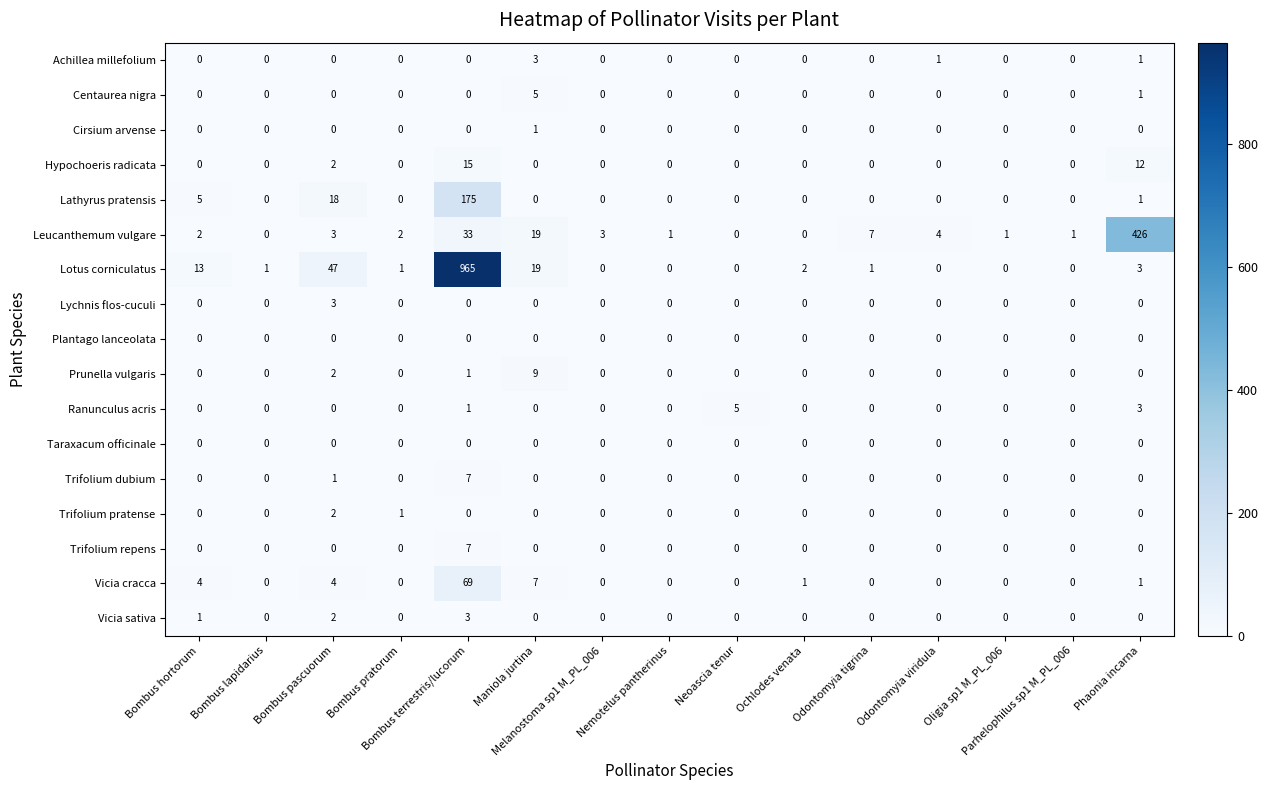

Which series has the widest spread of values?

Lotus corniculatus